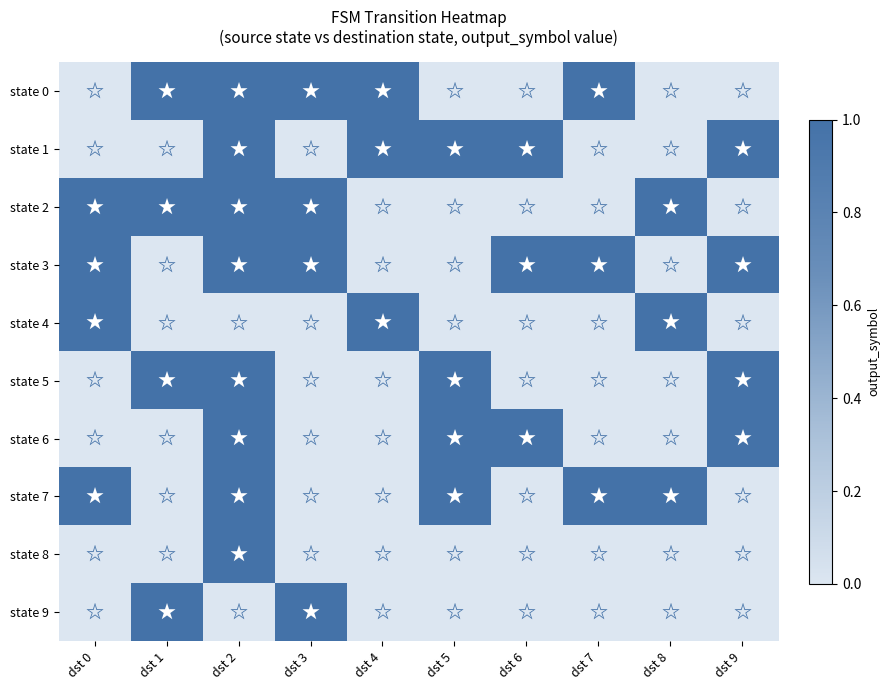

Reading left to right, what are all the values shown in this chart?

state 0: dst 0=0	dst 1=1	dst 2=1	dst 3=1	dst 4=1	dst 5=0	dst 6=0	dst 7=1	dst 8=0	dst 9=0
state 1: dst 0=0	dst 1=0	dst 2=1	dst 3=0	dst 4=1	dst 5=1	dst 6=1	dst 7=0	dst 8=0	dst 9=1
state 2: dst 0=1	dst 1=1	dst 2=1	dst 3=1	dst 4=0	dst 5=0	dst 6=0	dst 7=0	dst 8=1	dst 9=0
state 3: dst 0=1	dst 1=0	dst 2=1	dst 3=1	dst 4=0	dst 5=0	dst 6=1	dst 7=1	dst 8=0	dst 9=1
state 4: dst 0=1	dst 1=0	dst 2=0	dst 3=0	dst 4=1	dst 5=0	dst 6=0	dst 7=0	dst 8=1	dst 9=0
state 5: dst 0=0	dst 1=1	dst 2=1	dst 3=0	dst 4=0	dst 5=1	dst 6=0	dst 7=0	dst 8=0	dst 9=1
state 6: dst 0=0	dst 1=0	dst 2=1	dst 3=0	dst 4=0	dst 5=1	dst 6=1	dst 7=0	dst 8=0	dst 9=1
state 7: dst 0=1	dst 1=0	dst 2=1	dst 3=0	dst 4=0	dst 5=1	dst 6=0	dst 7=1	dst 8=1	dst 9=0
state 8: dst 0=0	dst 1=0	dst 2=1	dst 3=0	dst 4=0	dst 5=0	dst 6=0	dst 7=0	dst 8=0	dst 9=0
state 9: dst 0=0	dst 1=1	dst 2=0	dst 3=1	dst 4=0	dst 5=0	dst 6=0	dst 7=0	dst 8=0	dst 9=0